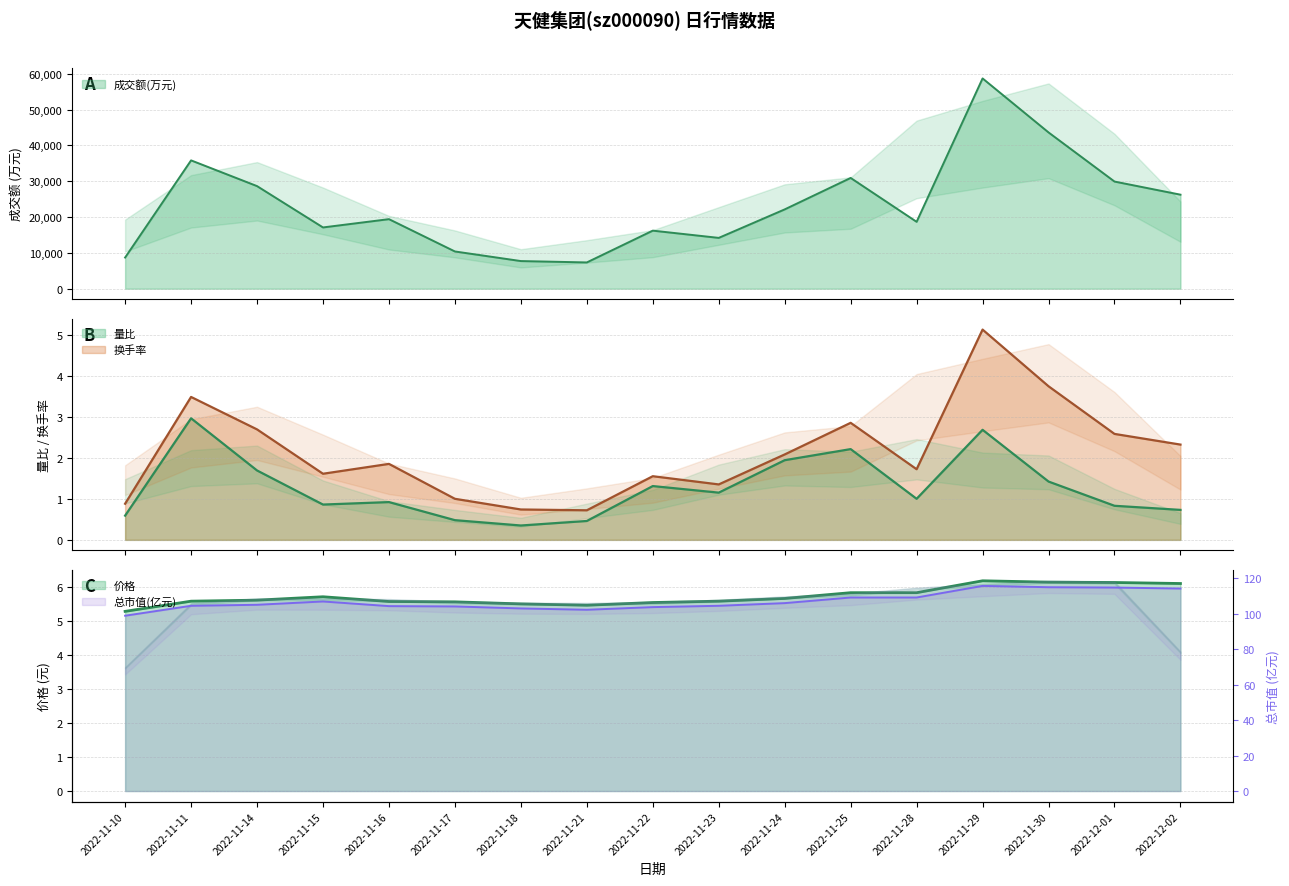

True or false: 总市值(亿元) and 价格 cross at least once.

False